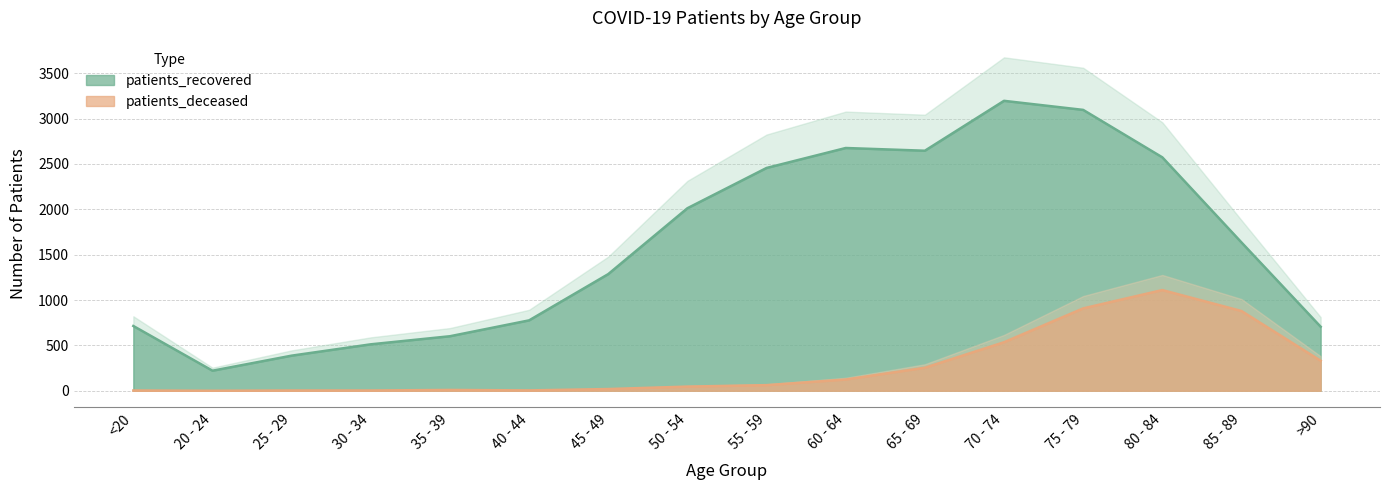

At which category is the sum across all series the highest?

75 - 79